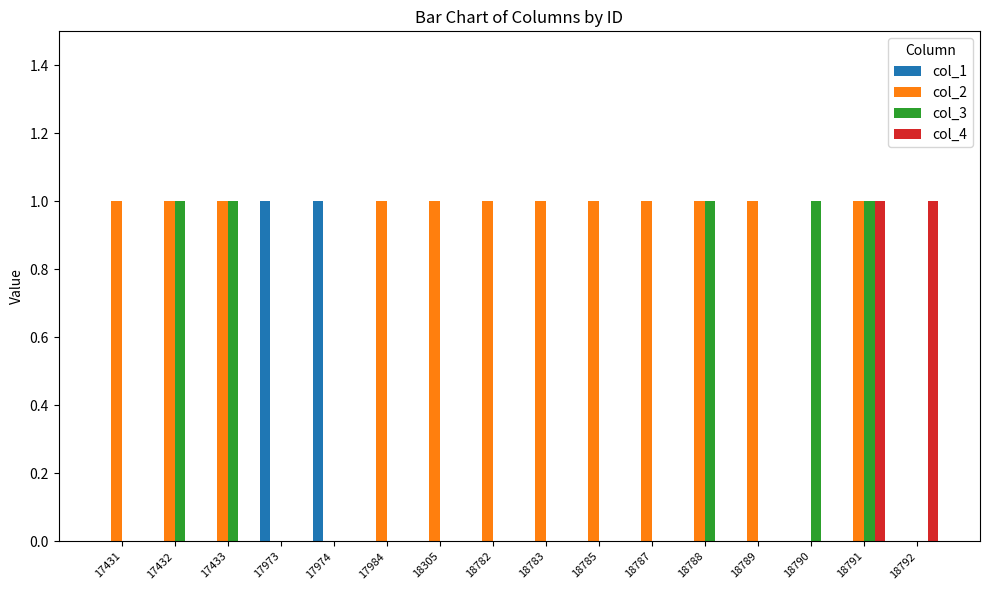

Is it true that col_2 equals -1 at 17973?

False